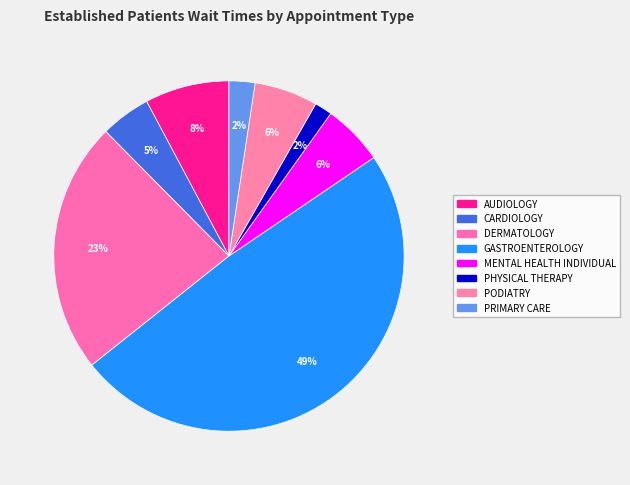

How many slices are in this pie chart?

8